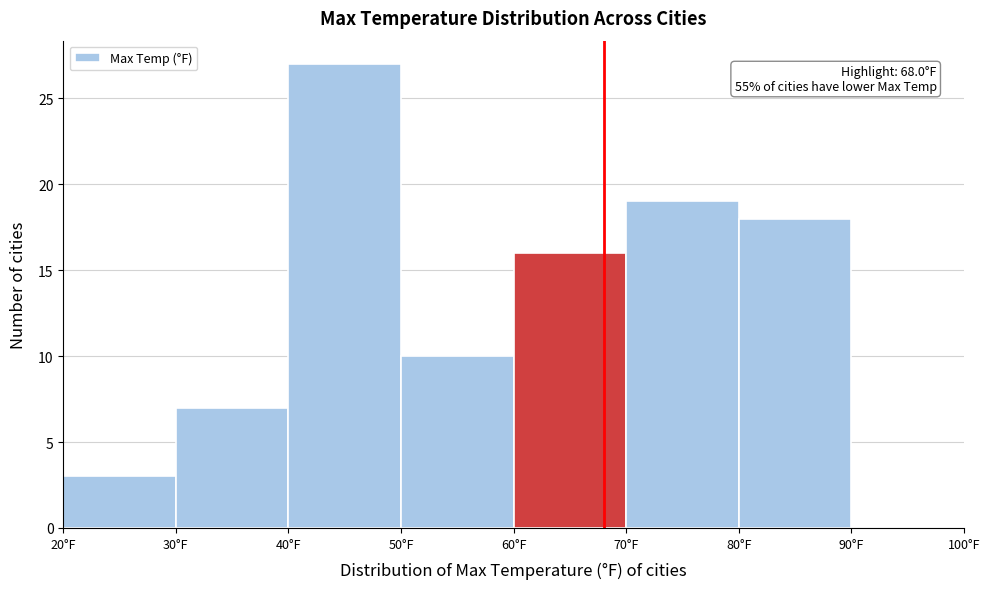

Which range on the x-axis has the tallest bar?

40 to 50